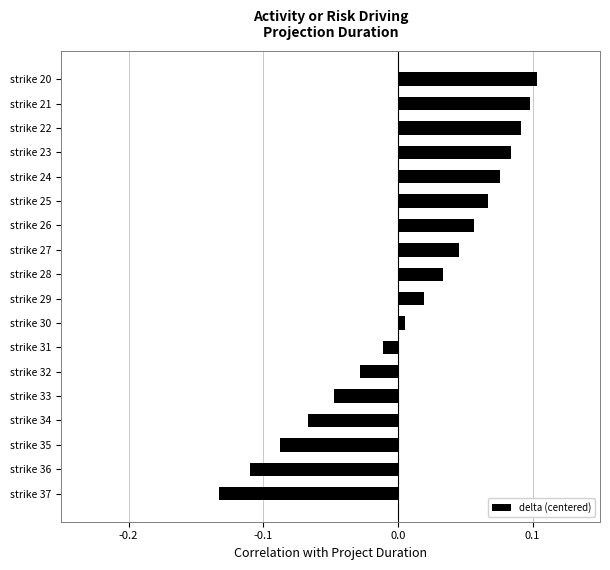

True or false: the data shows 0.1 at strike 22.

True